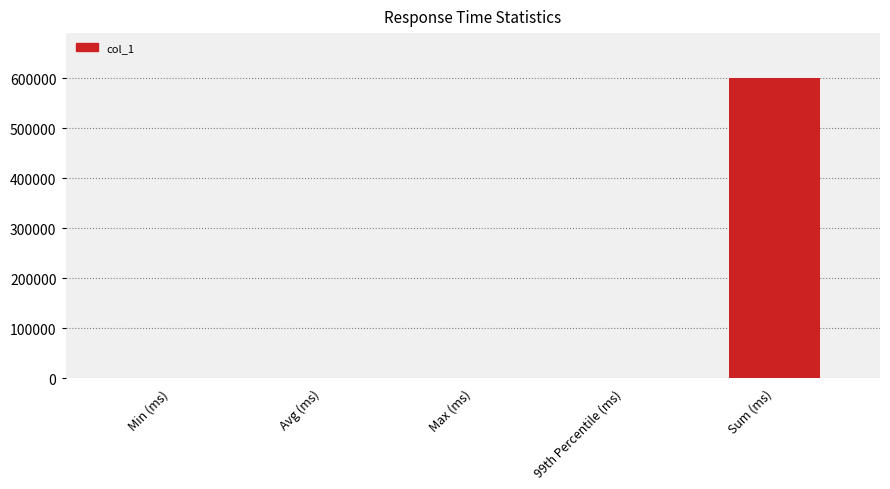

What is the difference between the values at Min (ms) and 99th Percentile (ms)?

1531.2